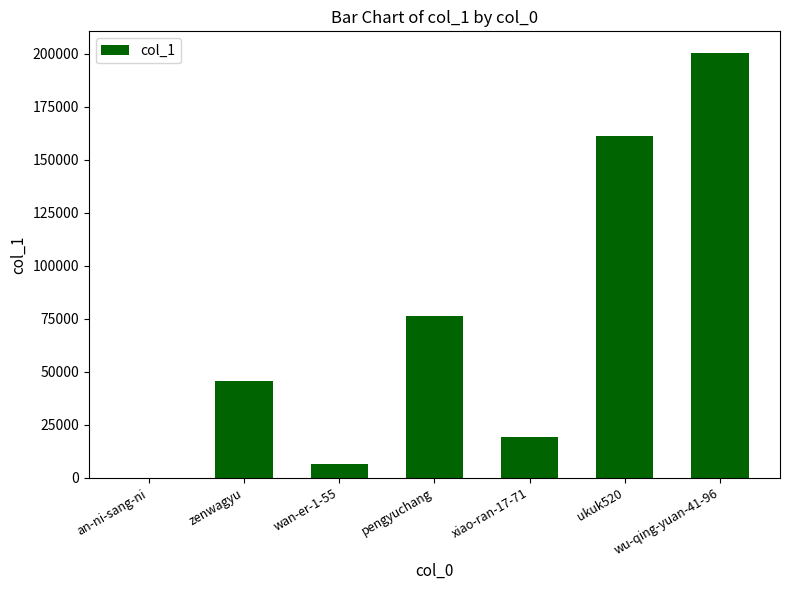

How many distinct data groups are displayed?

1